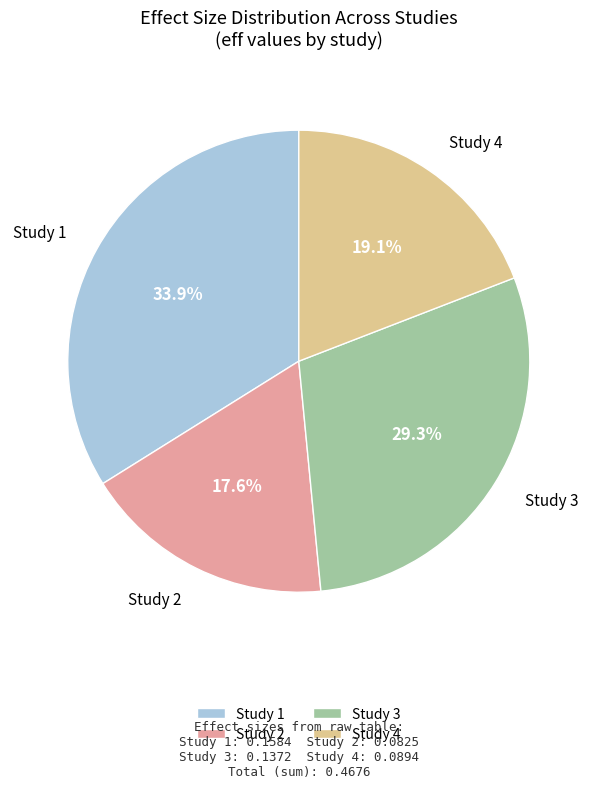

To the nearest percent, what is the difference between the largest and smallest slice percentages?

16%